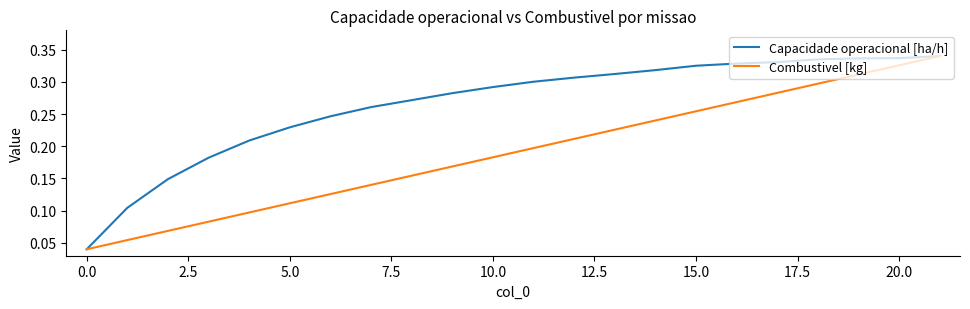

How many Capacidade operacional [ha/h] values are between 0 and 1?

22